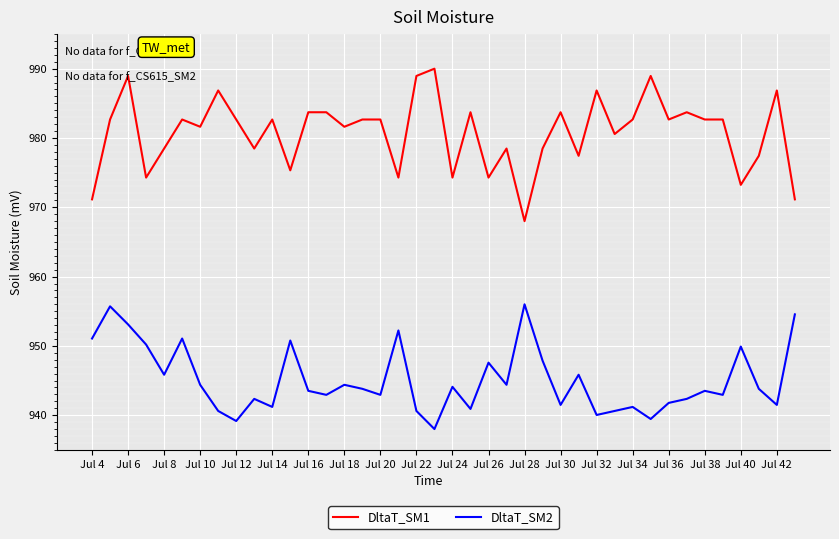

What is the difference between the maximum and minimum values in the DltaT_SM2 series?

18.0